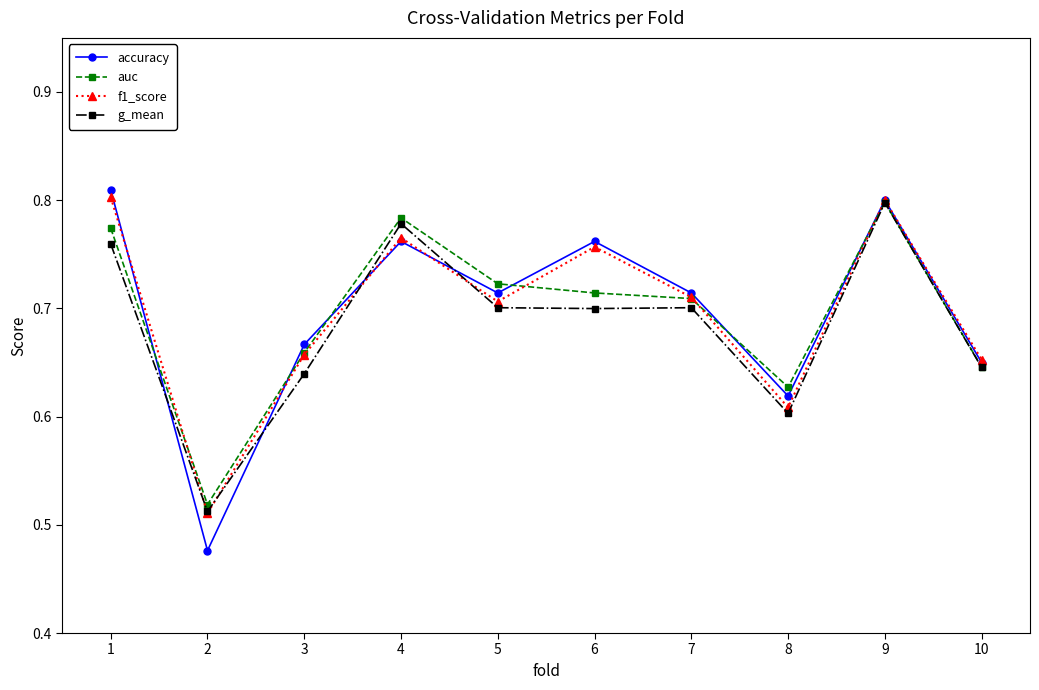

True or false: g_mean has more than 0 points higher than both neighbors.

True